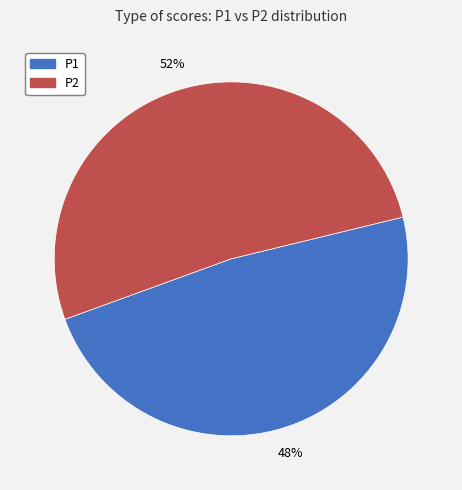

What is the largest slice in the pie chart?

P2